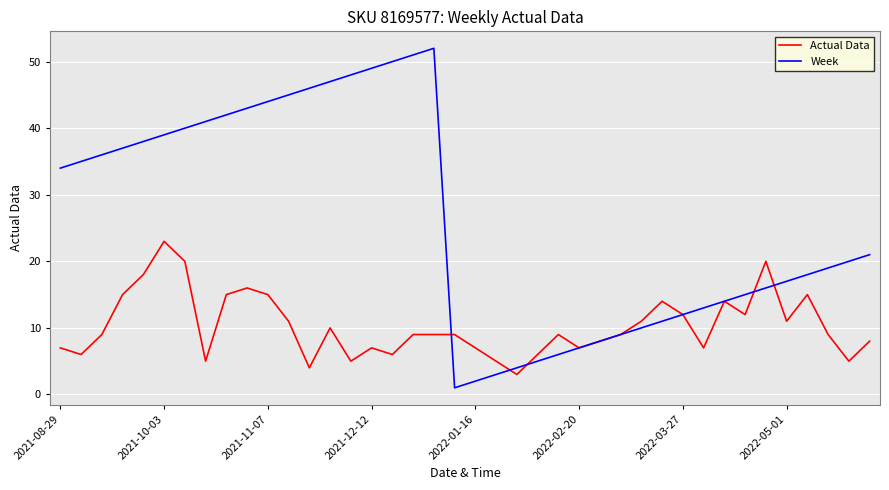

What is the maximum value for Actual Data?

23